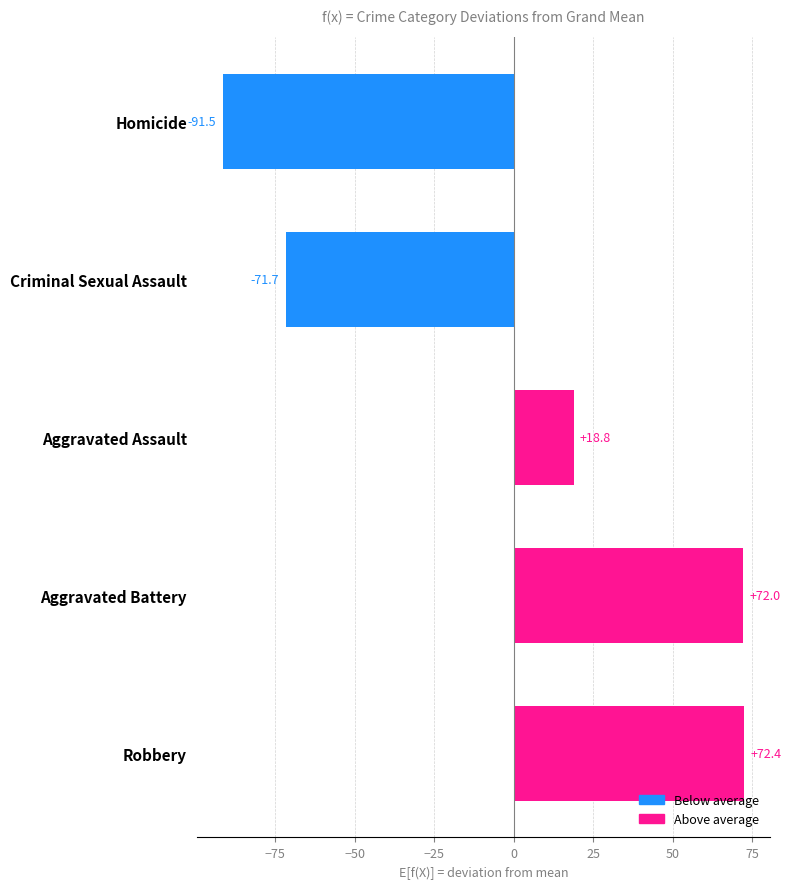

What is the smallest value displayed?

-91.5